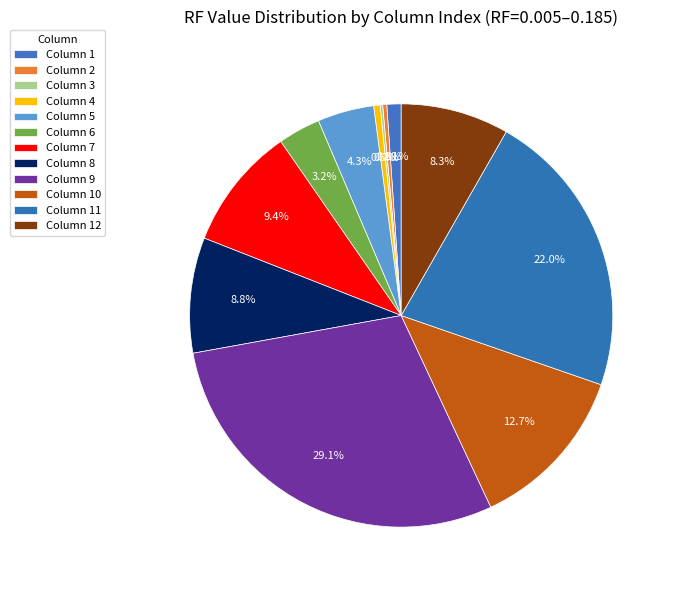

What is the largest slice in the pie chart?

9